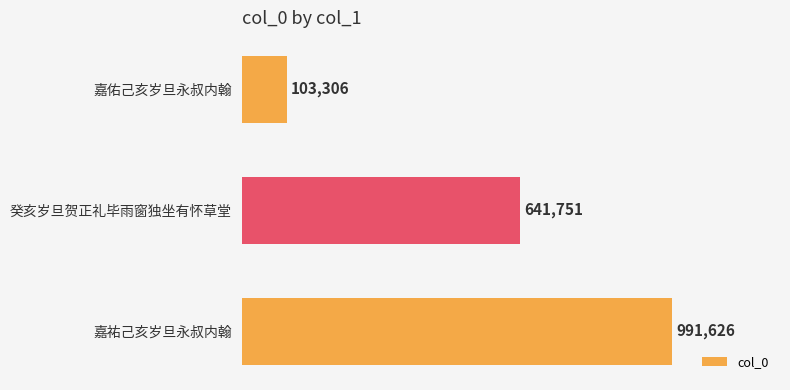

Does the chart contain any negative values?

No